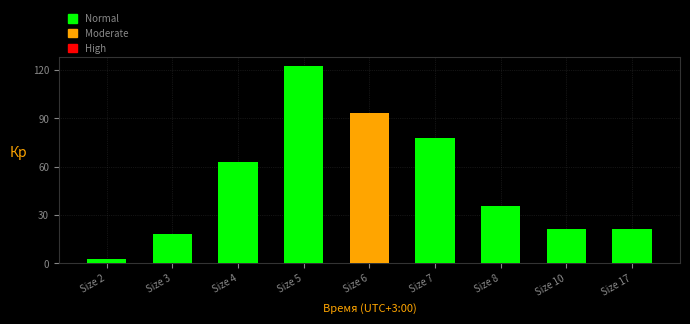

The value at Size 4 is 89.5. True or false?

False